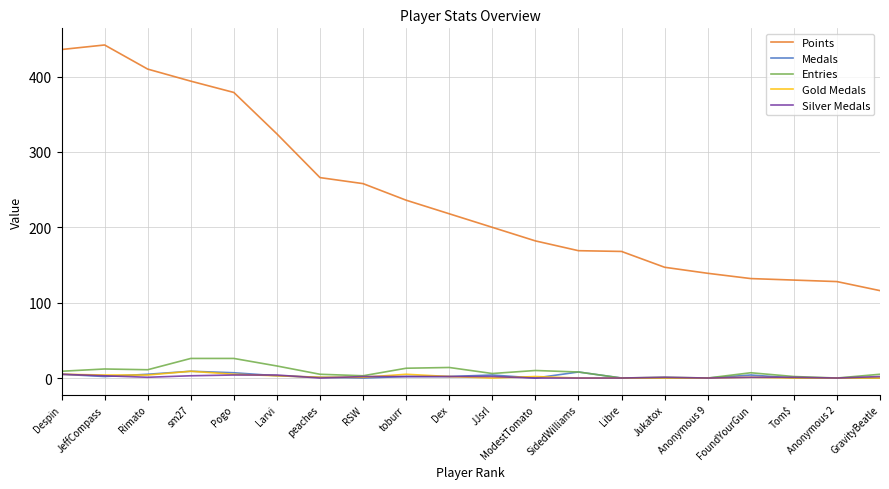

True or false: Points and Entries intersect in this chart.

False